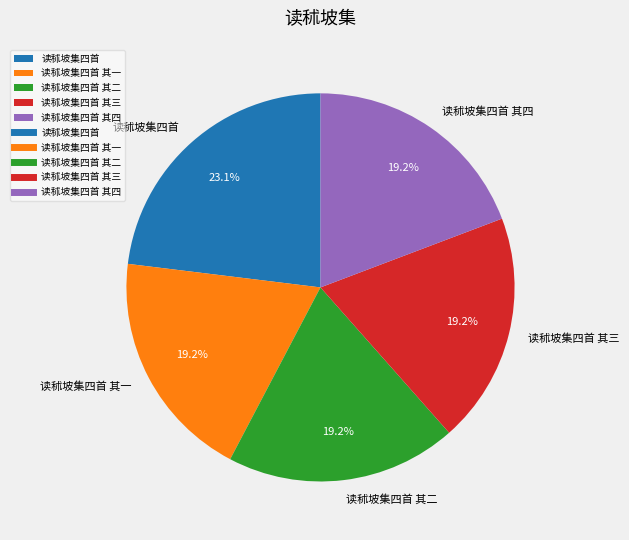

To the nearest percent, what portion does 读秫坡集四首 represent?

23%